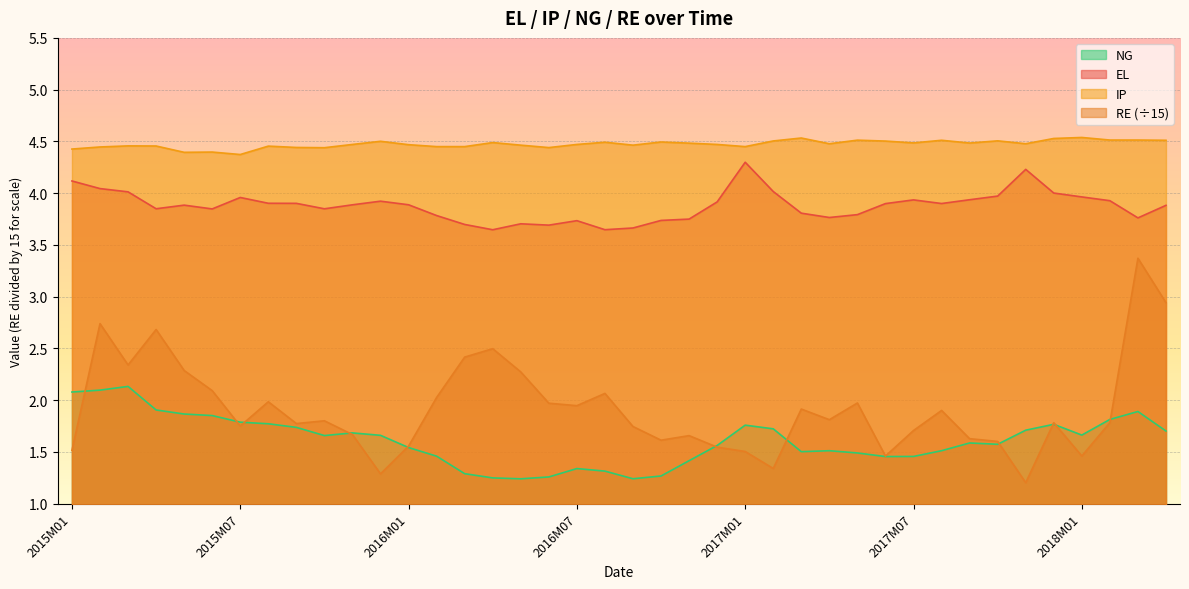

True or false: IP and EL intersect in this chart.

False